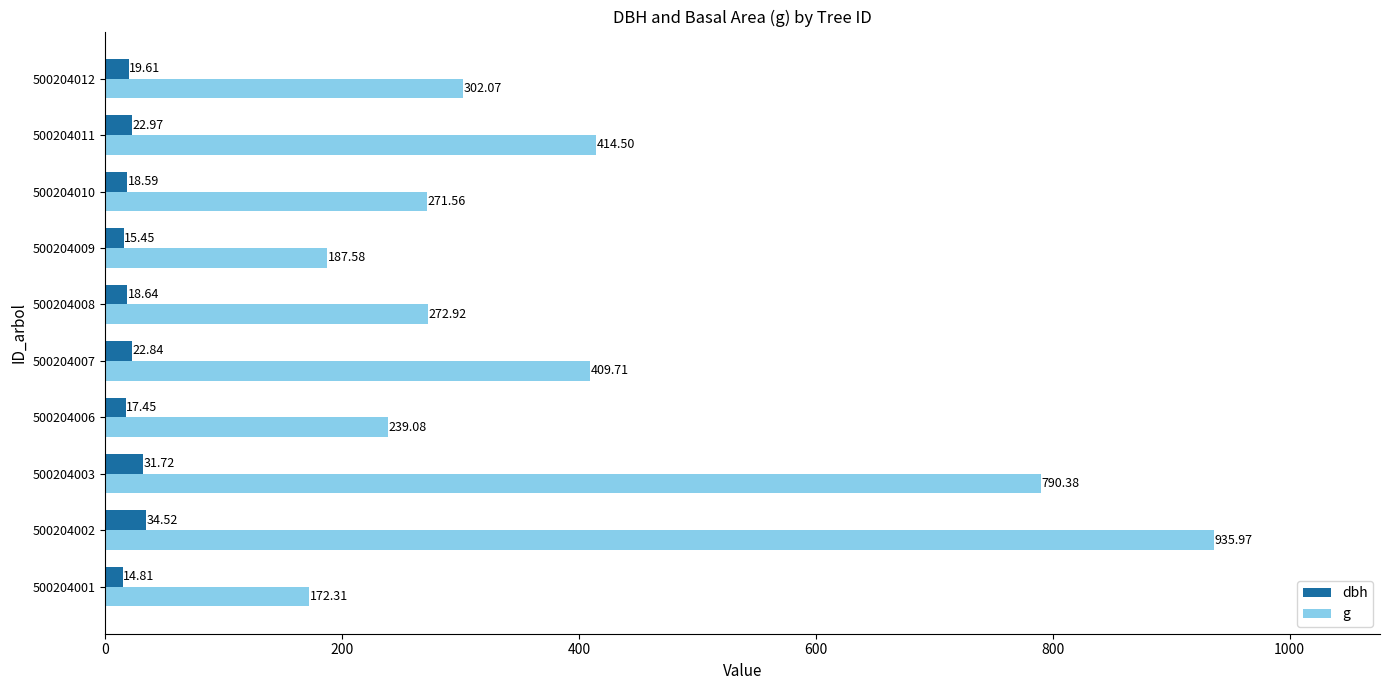

Rank the series by their maximum value, from lowest to highest.

dbh, g